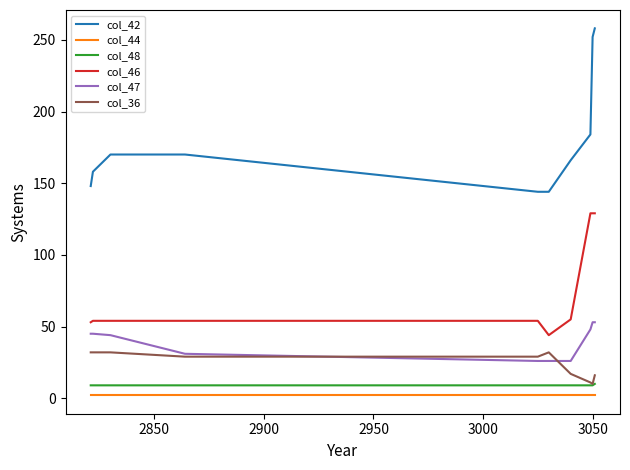

What is the maximum value shown in the chart?

258